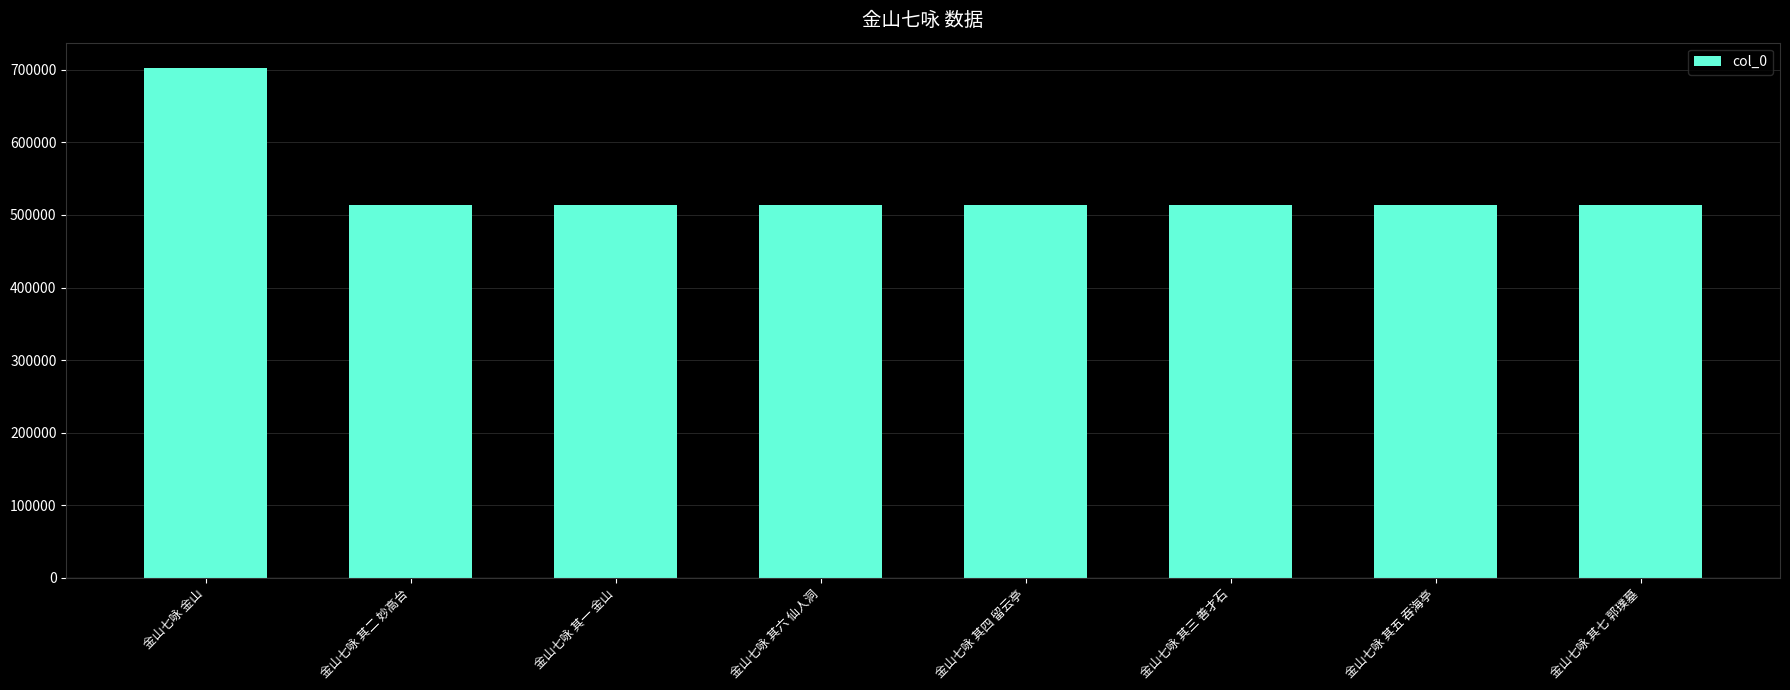

What is the value of the 2nd bar from the left?

513842